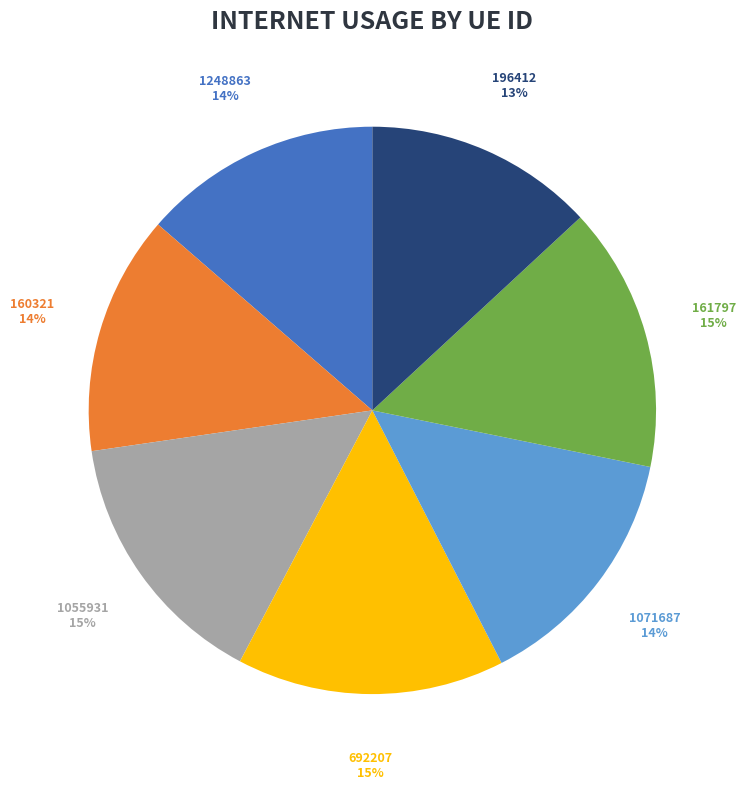

Is the sum of 160321 and 161797 greater than half?

No